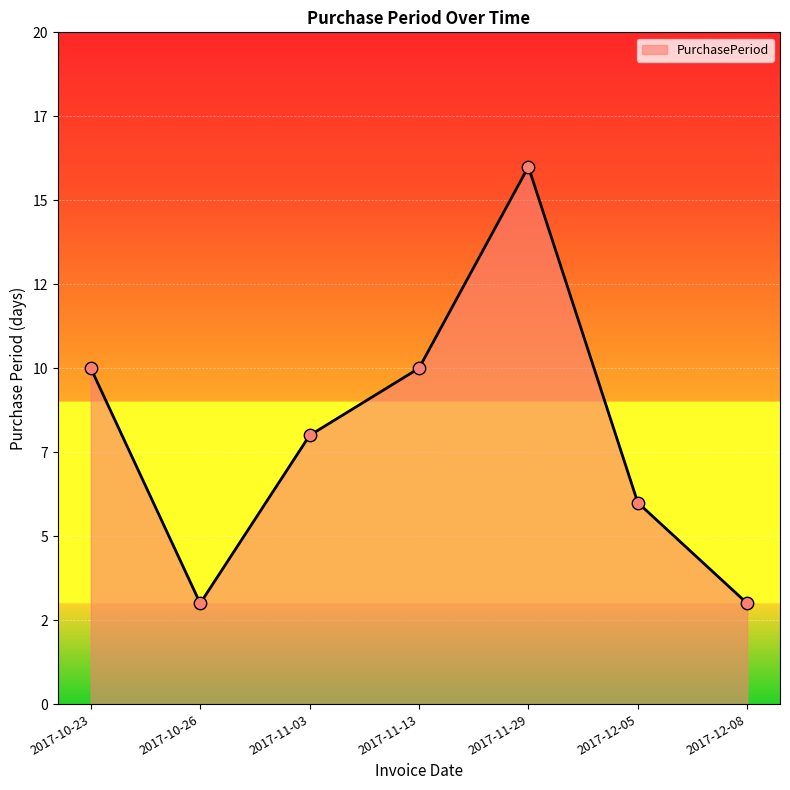

Approximately how many times larger is the value at 2017-10-26 compared to 2017-11-03?

0.4